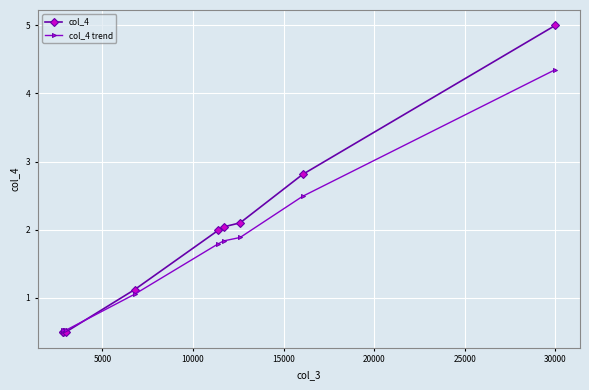

What is the value of the col_4 trend point at the 8th from the left?

2.5